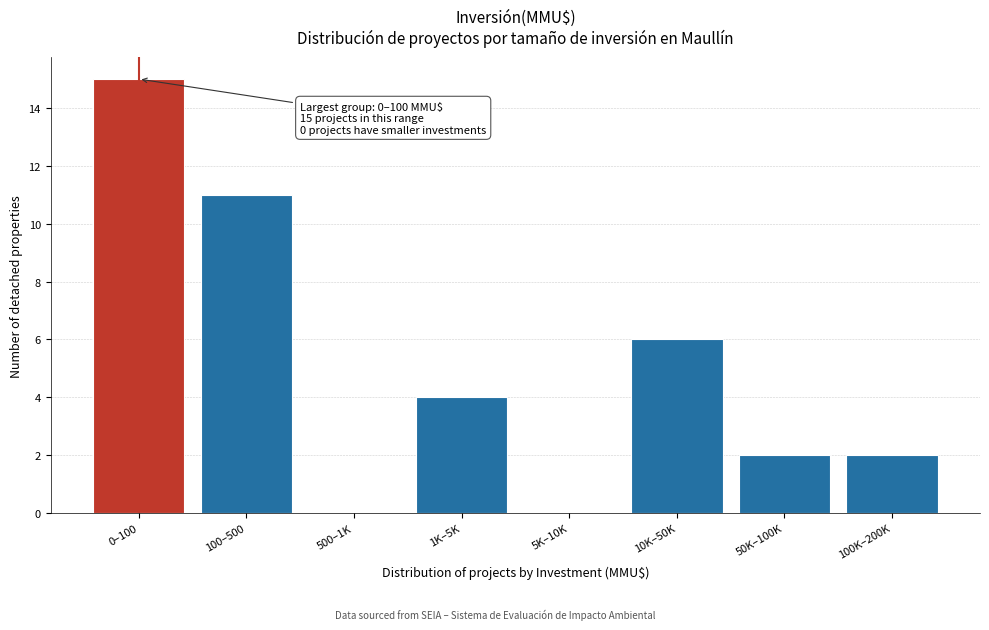

Reading right to left, list all the values displayed in this chart.

100K–200K=2	50K–100K=2	10K–50K=6	5K–10K=0	1K–5K=4	500–1K=0	100–500=11	0–100=15